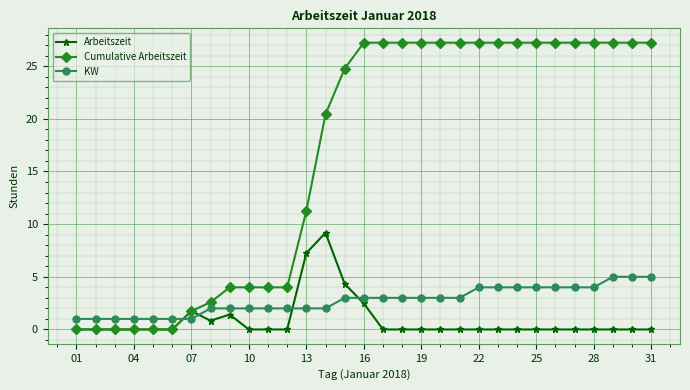

Does the chart have visible grid lines?

Yes